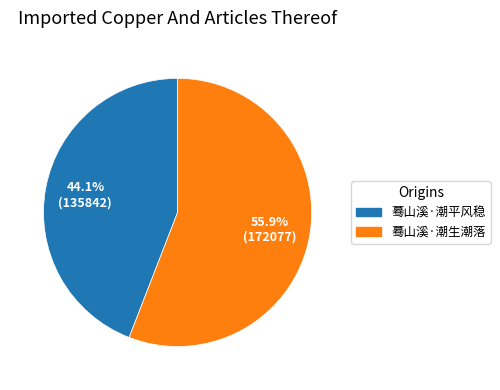

What percentage is the 蓦山溪·潮平风稳 slice, to the nearest percent?

44%